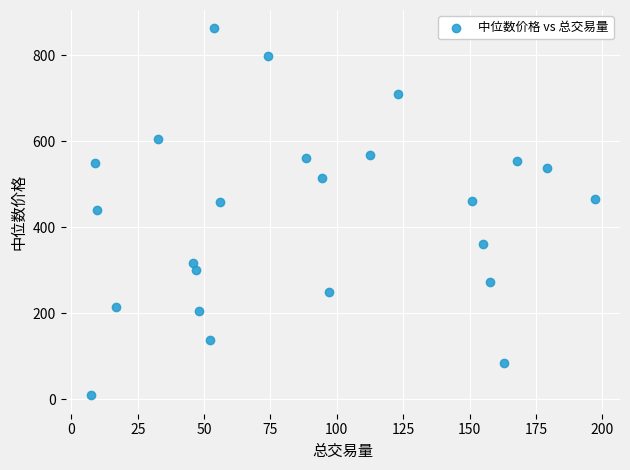

What is the range of X values (max minus min)?

189.9